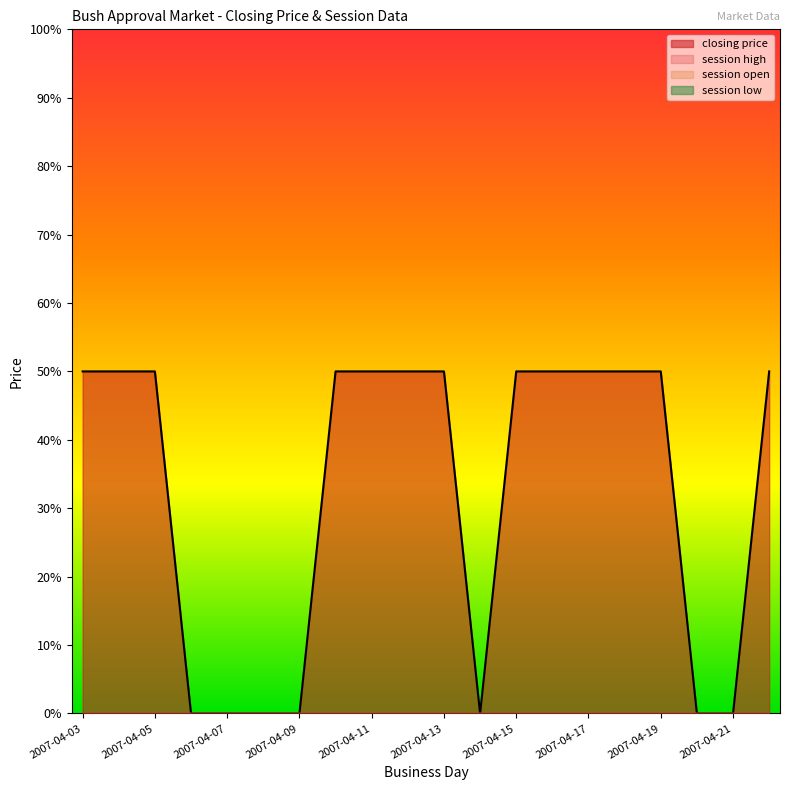

True or false: session high has a value of 0 at 2007-04-17.

True